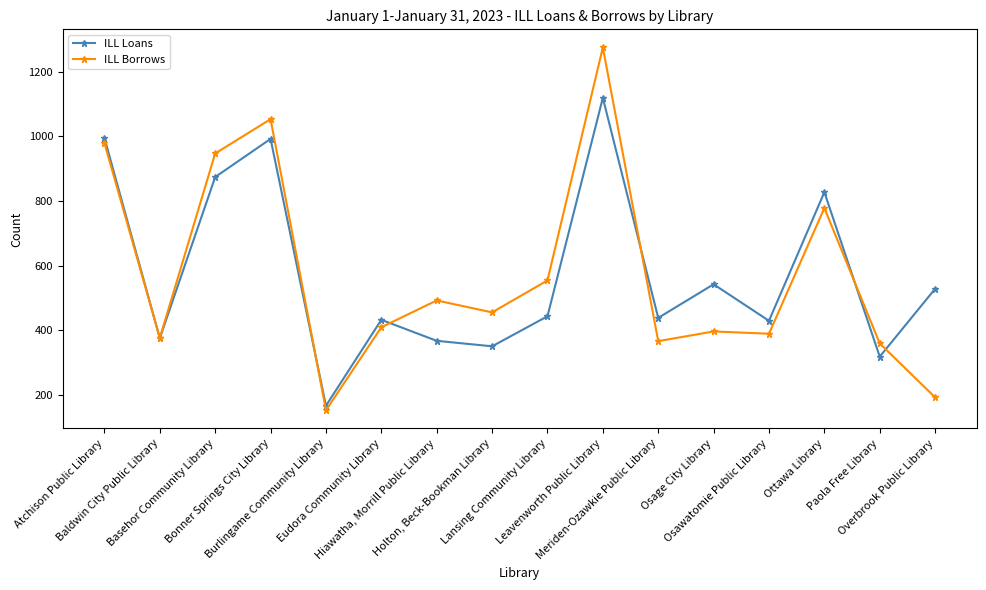

Rank the series at Leavenworth Public Library from lowest to highest value.

ILL Loans, ILL Borrows